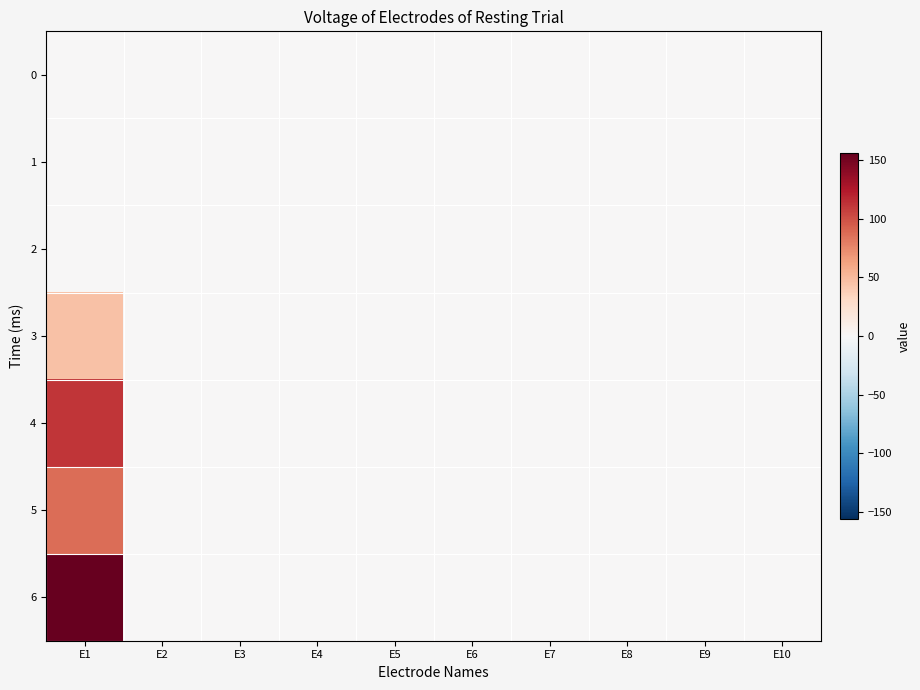

Rank the series at E7 from lowest to highest value.

0, 1, 2, 3, 4, 5, 6